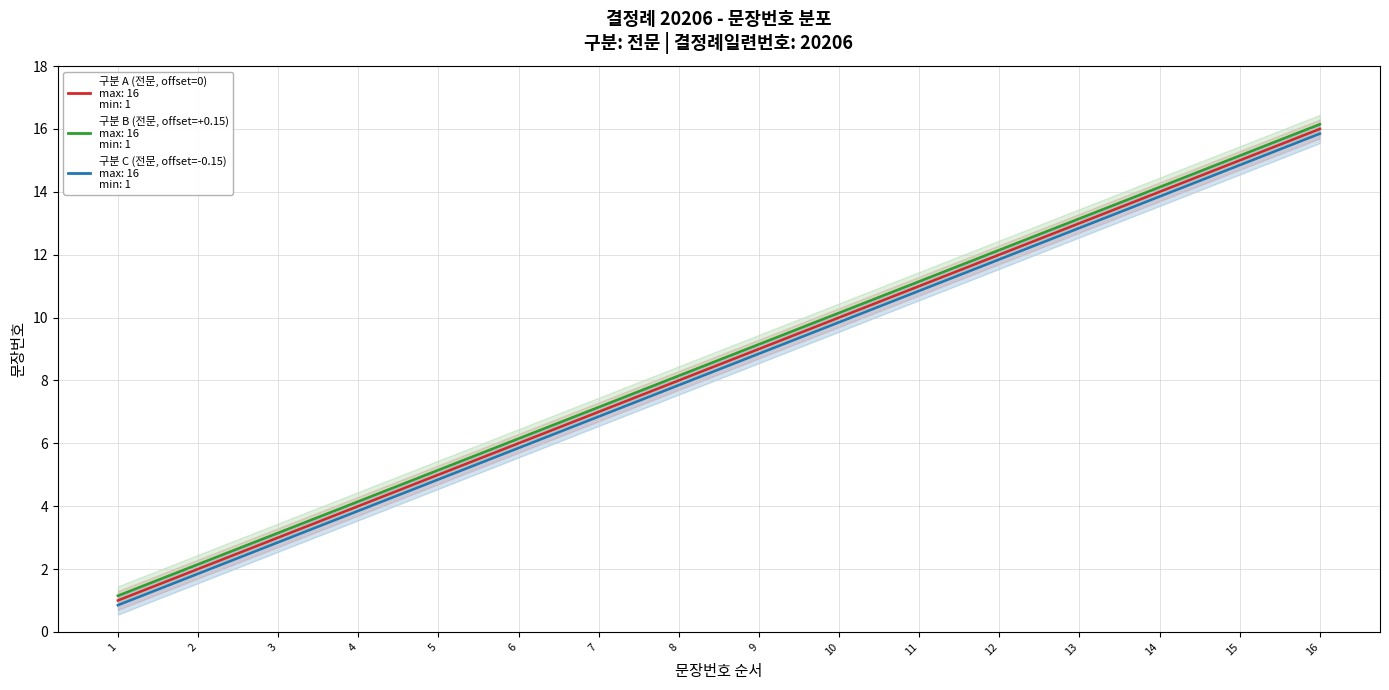

True or false: 구분 B (전문, offset=+0.15) and 구분 A (전문, offset=0) intersect in this chart.

False